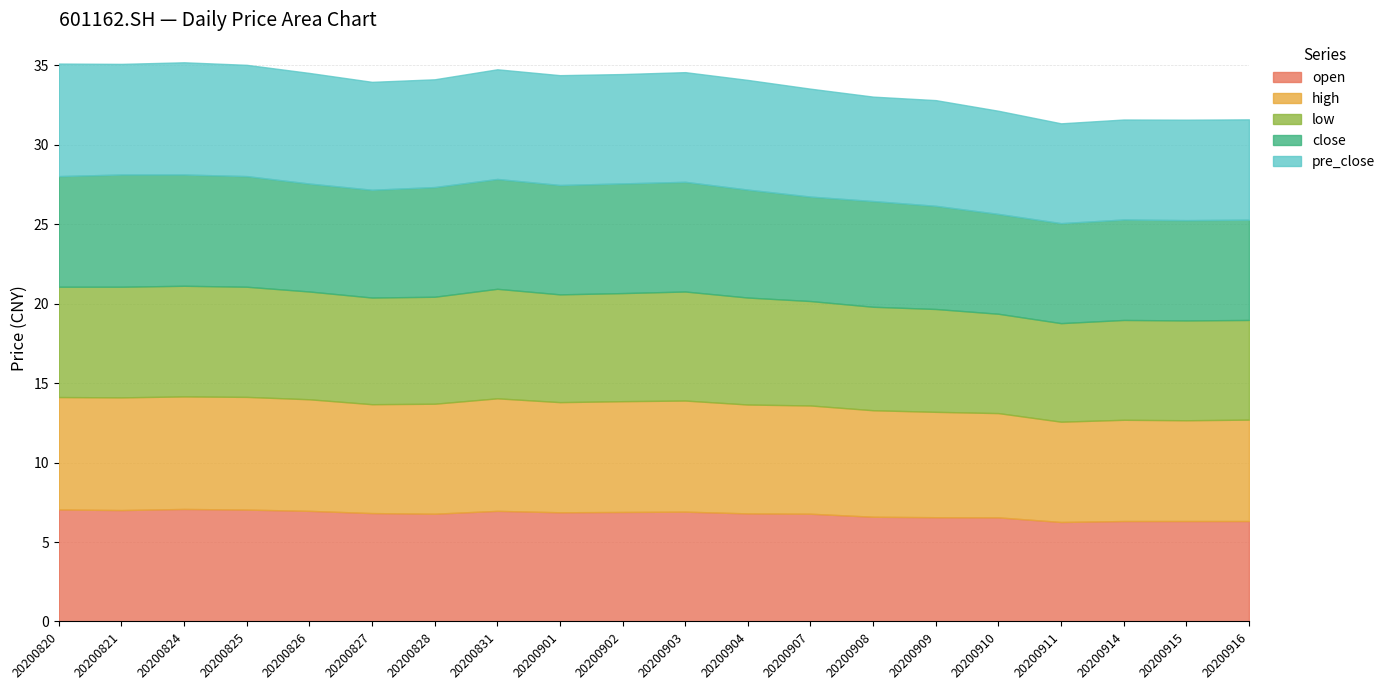

Is the value of open at 20200901 greater than the value of high at 20200902?

No